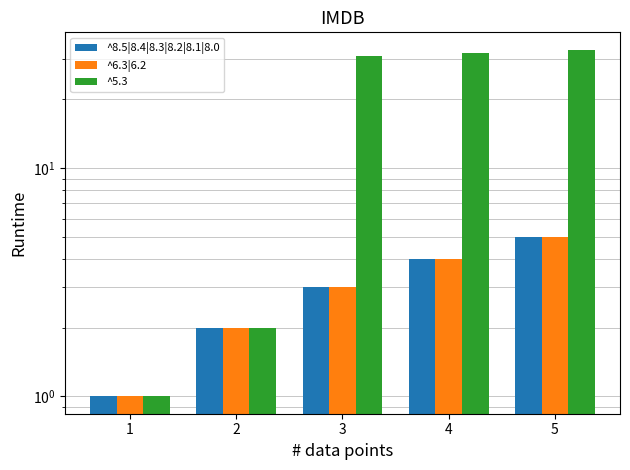

At which label is ^5.3 closest to 17?

3